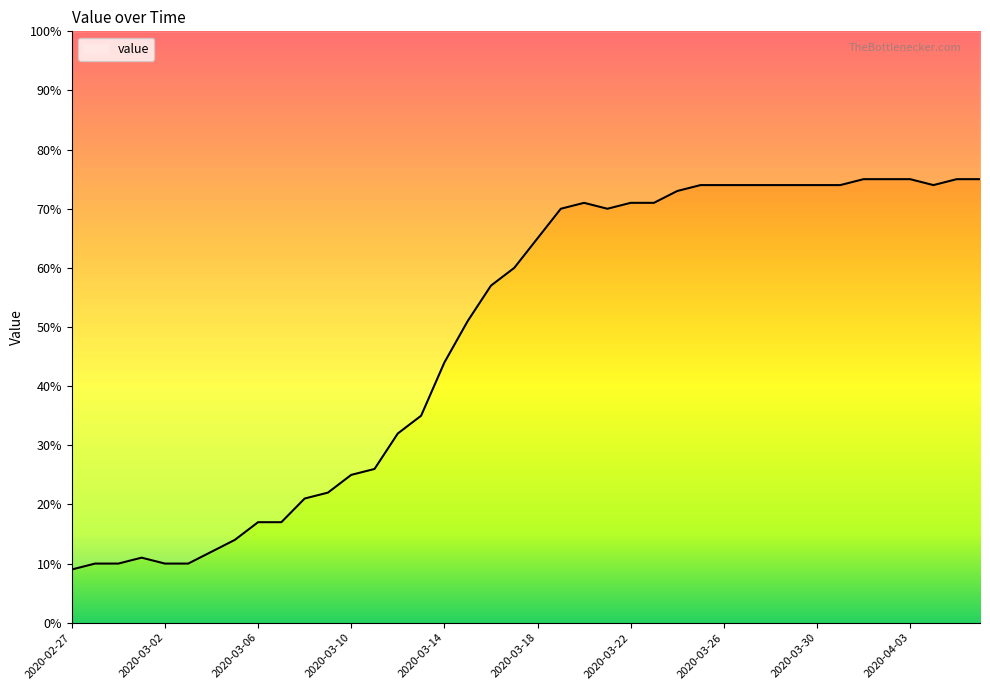

What is the average value?

48.8